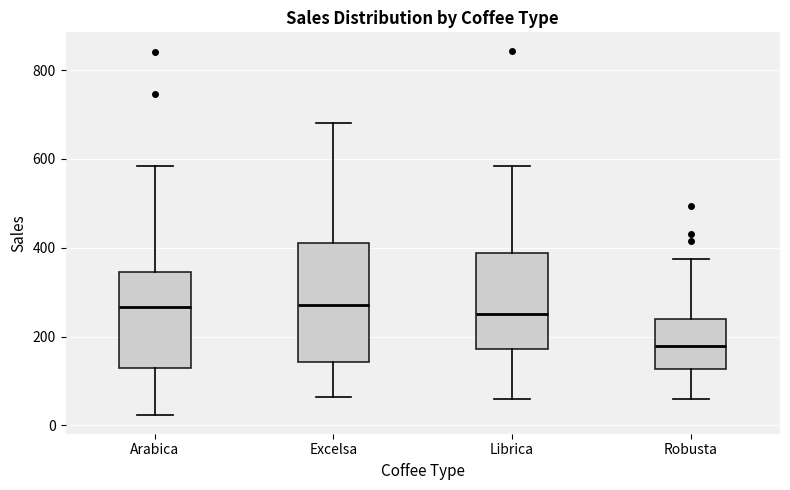

Where does the median line of the box for Excelsa sit on the y-axis? The values are not printed on the chart, so give them approximately, as read against the axis.

280